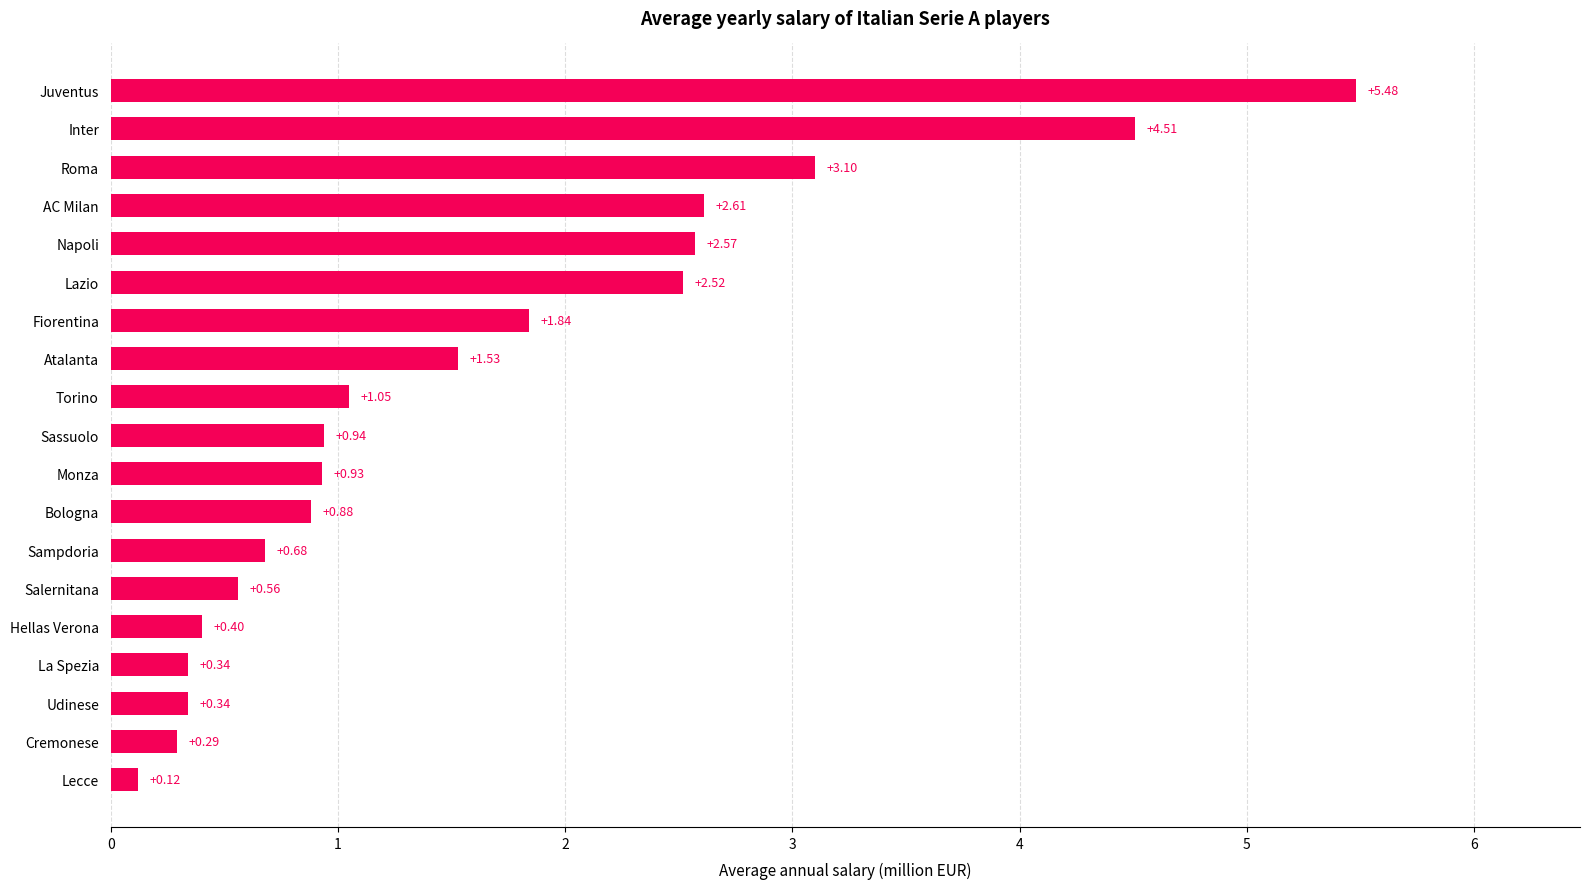

Which category has the lowest value across all series?

Lecce